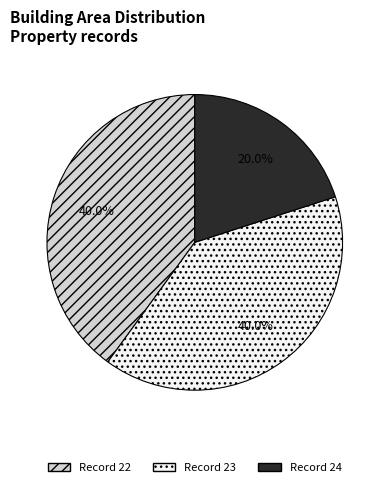

Count the number of slices in the pie.

3